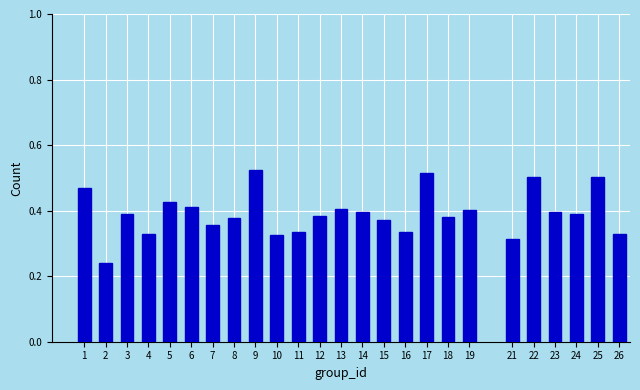

Count the values in the range 0 to 1.

25